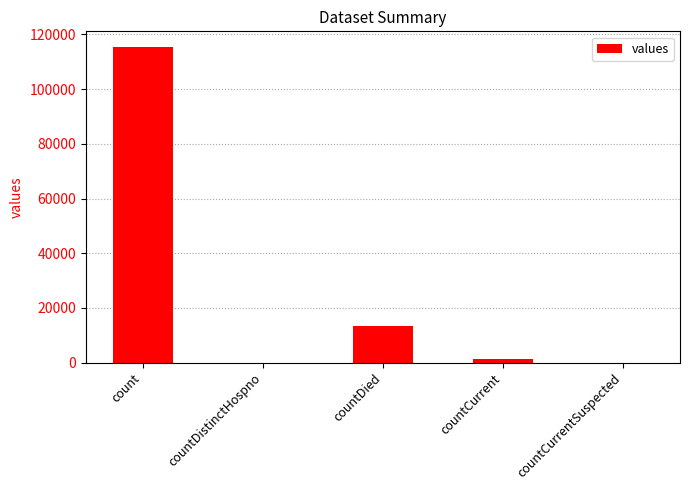

How many series are shown in this chart?

1